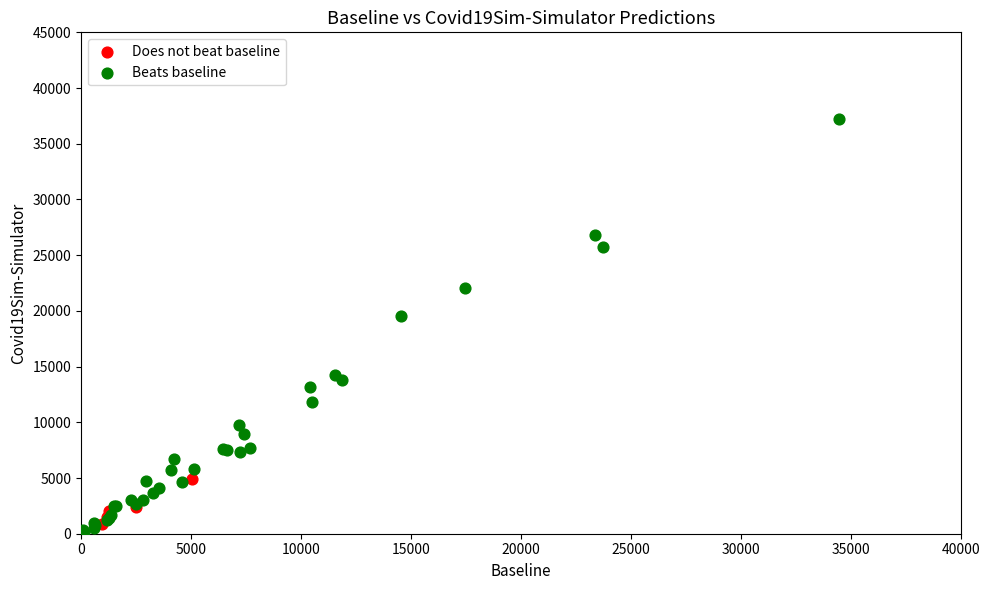

Which series has the widest spread of Y values?

Beats baseline